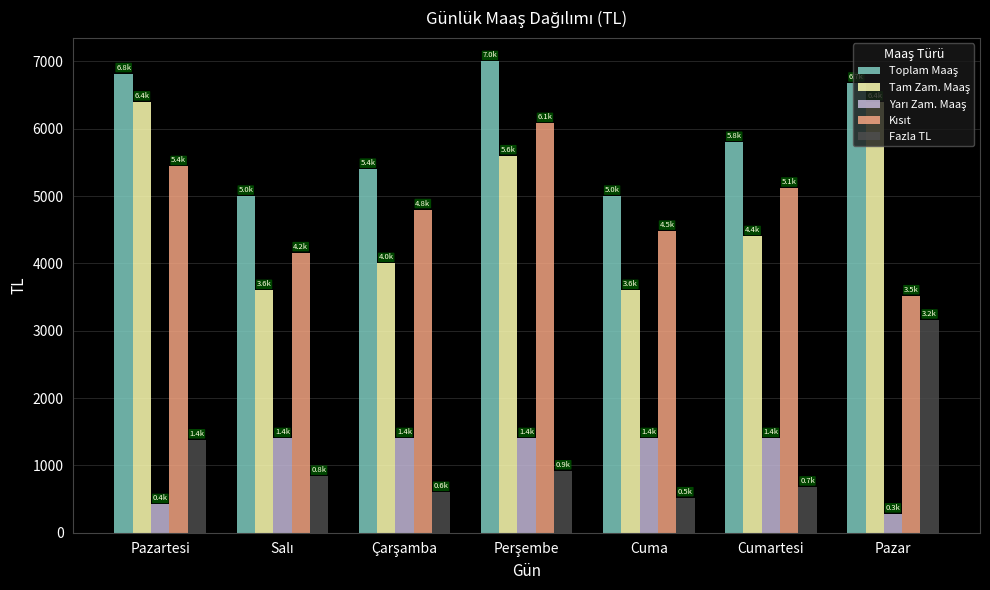

What is the maximum value shown in the chart?

7000